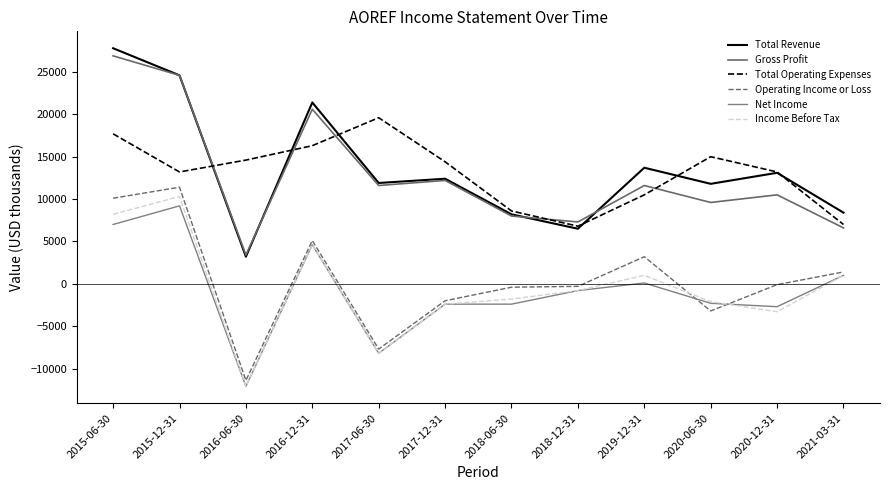

Reading left to right, what are all the values shown in this chart?

Total Revenue: 2015-06-30=27800	2015-12-31=24600	2016-06-30=3200	2016-12-31=21400	2017-06-30=11900	2017-12-31=12400	2018-06-30=8200	2018-12-31=6500	2019-12-31=13700	2020-06-30=11800	2020-12-31=13100	2021-03-31=8400
Gross Profit: 2015-06-30=26900	2015-12-31=24600	2016-06-30=3400	2016-12-31=20600	2017-06-30=11600	2017-12-31=12200	2018-06-30=8000	2018-12-31=7300	2019-12-31=11600	2020-06-30=9600	2020-12-31=10500	2021-03-31=6600
Total Operating Expenses: 2015-06-30=17700	2015-12-31=13200	2016-06-30=14600	2016-12-31=16300	2017-06-30=19600	2017-12-31=14400	2018-06-30=8600	2018-12-31=6800	2019-12-31=10500	2020-06-30=15000	2020-12-31=13200	2021-03-31=7000
Operating Income or Loss: 2015-06-30=10100	2015-12-31=11400	2016-06-30=-11400	2016-12-31=5100	2017-06-30=-7700	2017-12-31=-2000	2018-06-30=-400	2018-12-31=-300	2019-12-31=3200	2020-06-30=-3200	2020-12-31=-100	2021-03-31=1400
Net Income: 2015-06-30=7000	2015-12-31=9200	2016-06-30=-12100	2016-12-31=4600	2017-06-30=-8200	2017-12-31=-2400	2018-06-30=-2400	2018-12-31=-800	2019-12-31=100	2020-06-30=-2300	2020-12-31=-2700	2021-03-31=1000
Income Before Tax: 2015-06-30=8200	2015-12-31=10300	2016-06-30=-12100	2016-12-31=4600	2017-06-30=-8200	2017-12-31=-2400	2018-06-30=-1800	2018-12-31=-800	2019-12-31=1000	2020-06-30=-2100	2020-12-31=-3300	2021-03-31=1000